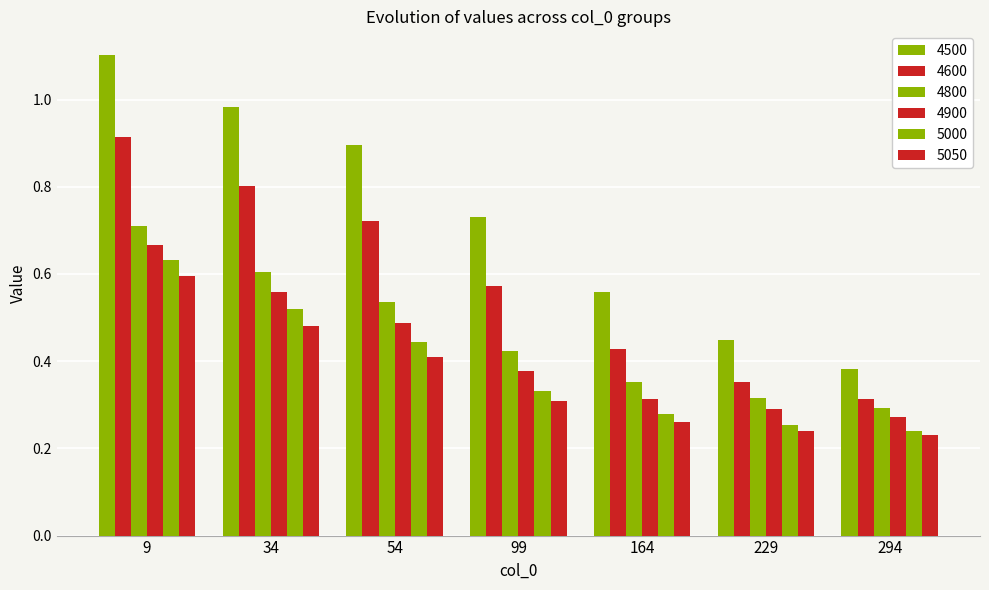

How many bars are there in total?

42